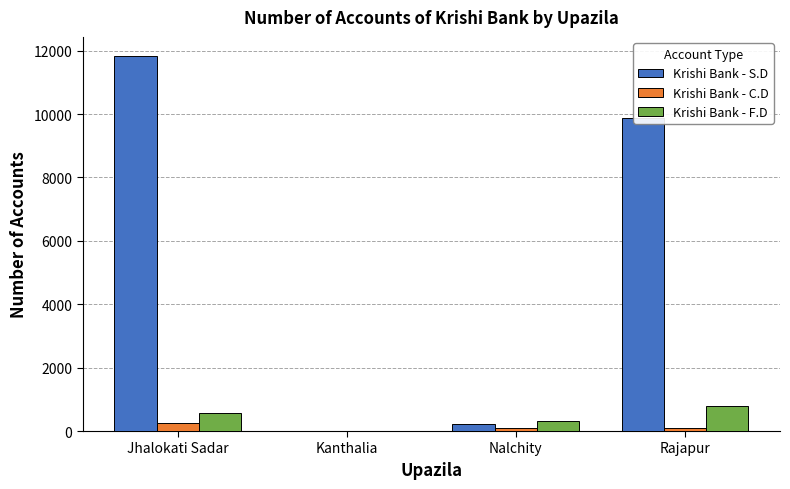

What is the total value across all series at Nalchity?

619